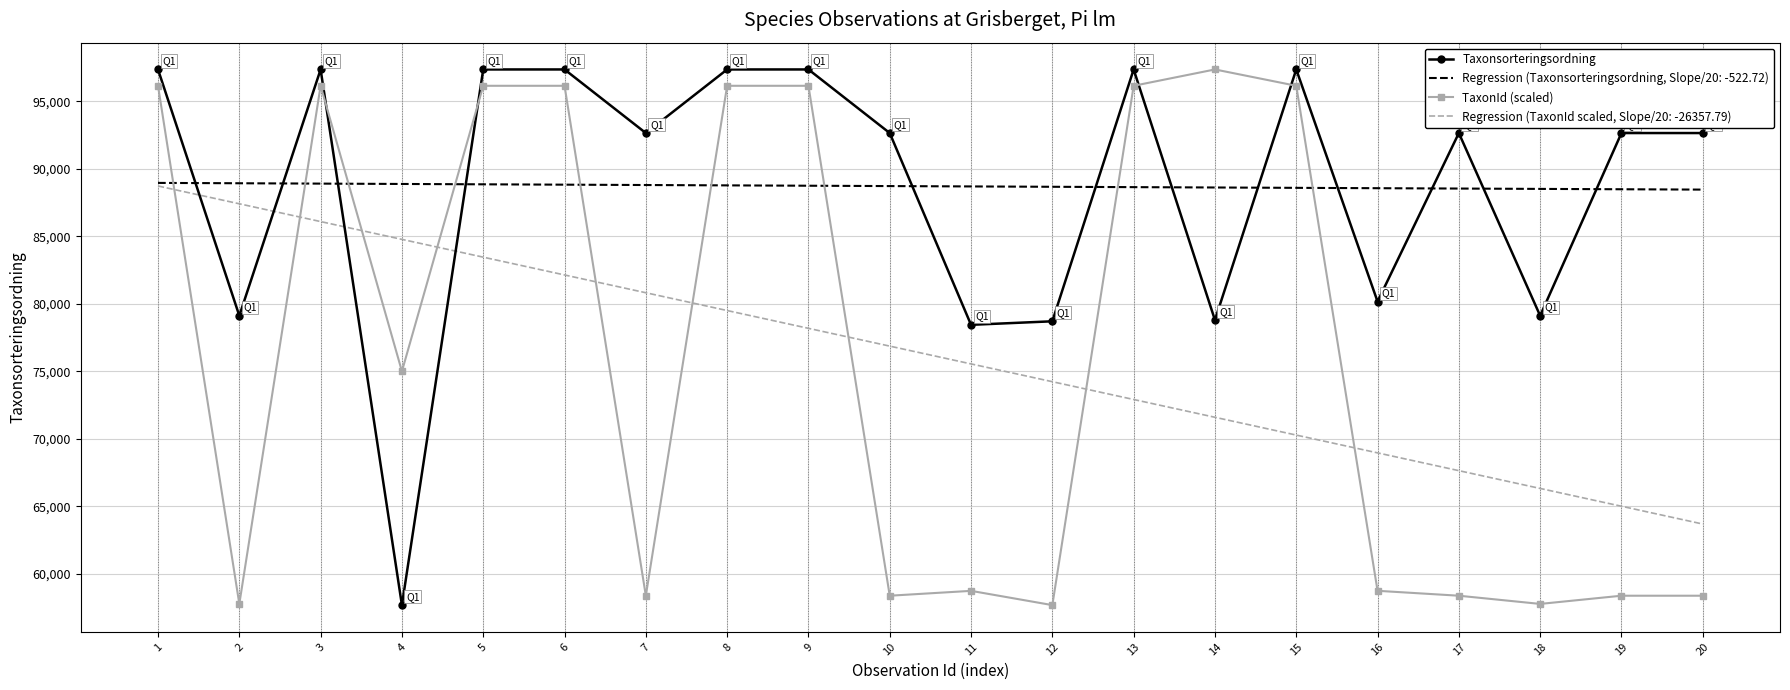

Where does the Taxonsorteringsordning series first go above 92640?

1